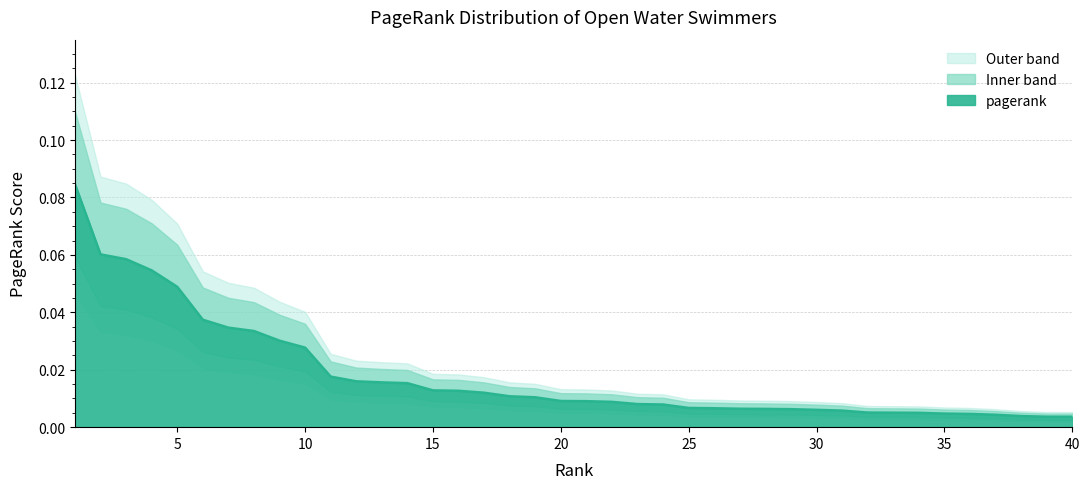

The value at 13 is 0.0. True or false?

False